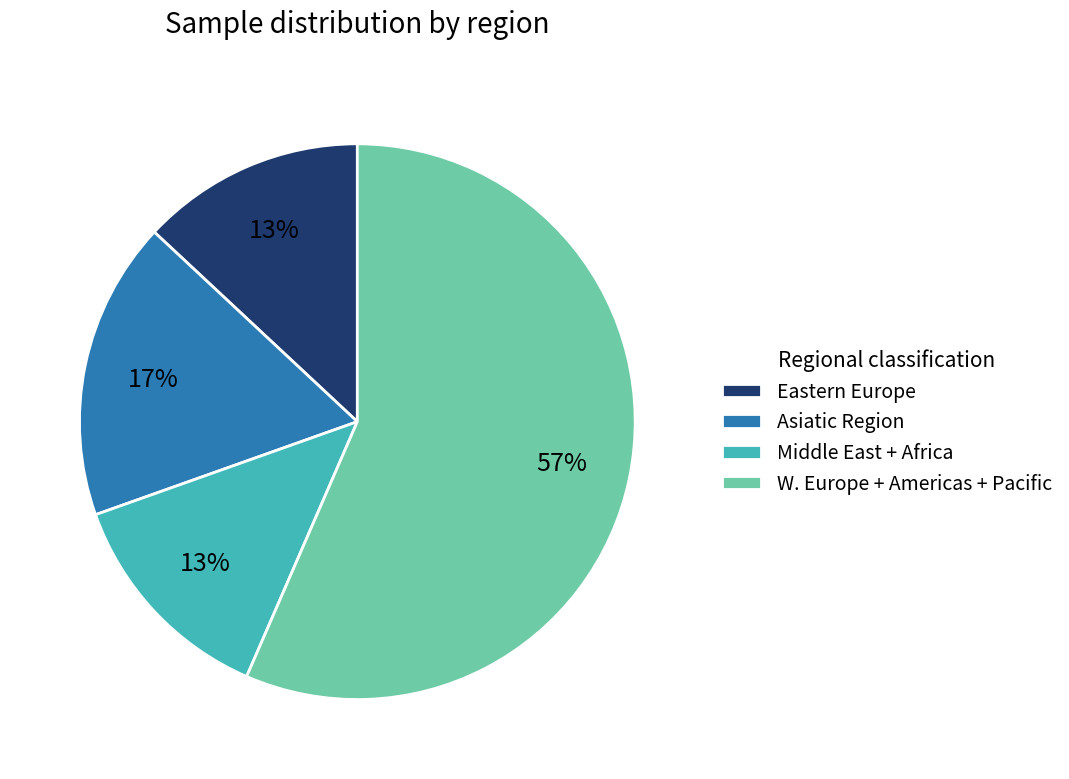

Is it true that Eastern Europe is 13% of the pie?

True